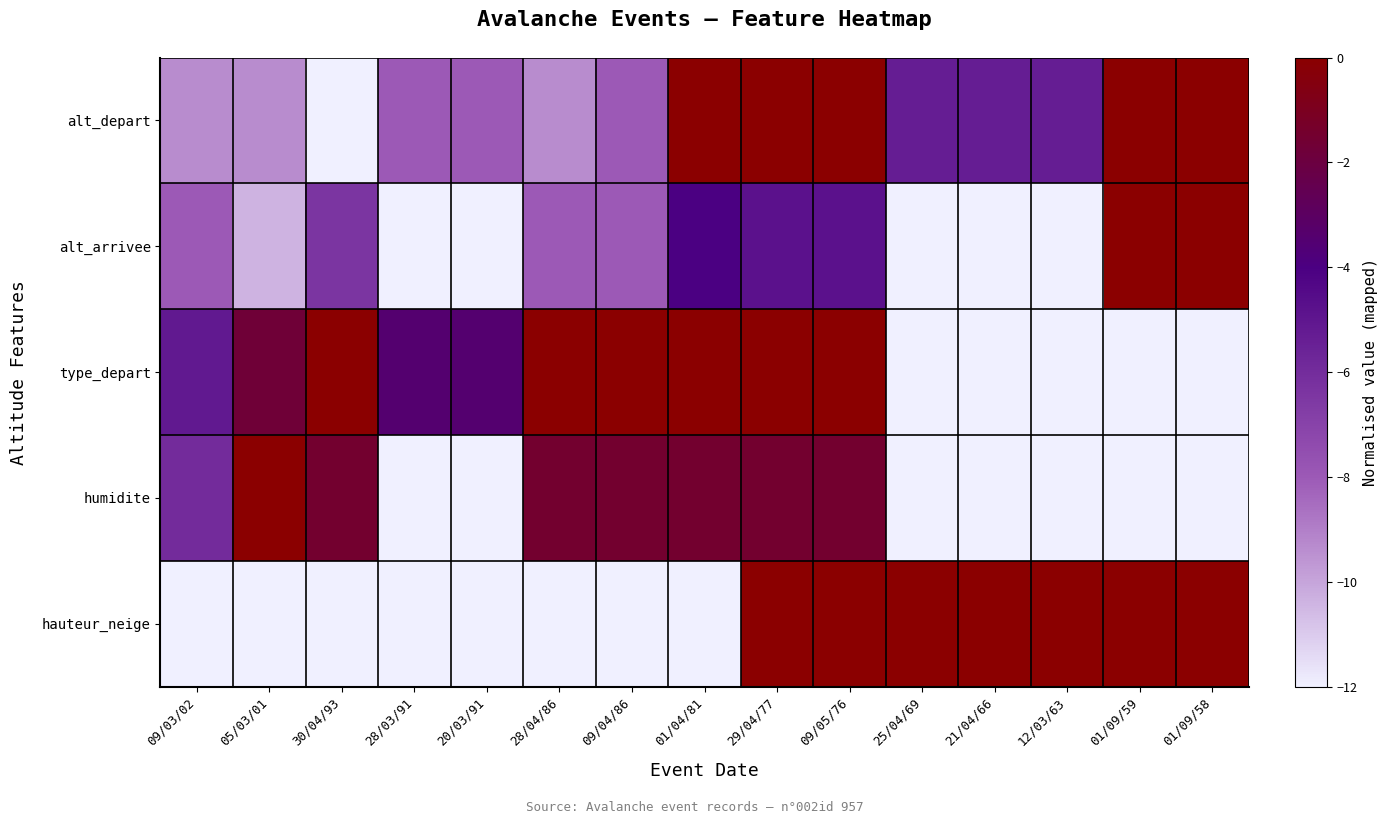

What is the minimum value shown in the chart?

-12.0